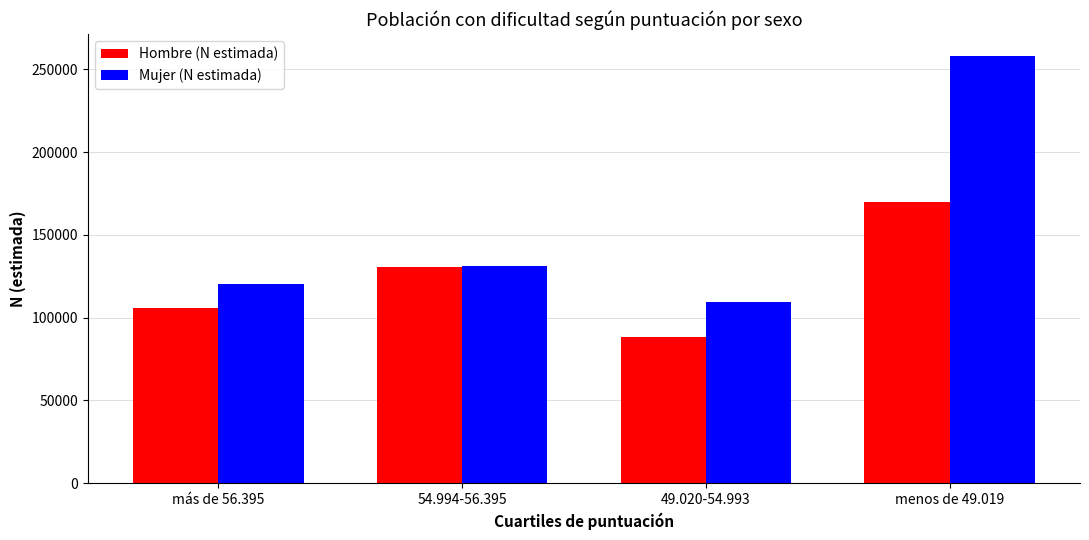

At which label does Mujer (N estimada) reach its minimum?

49.020-54.993